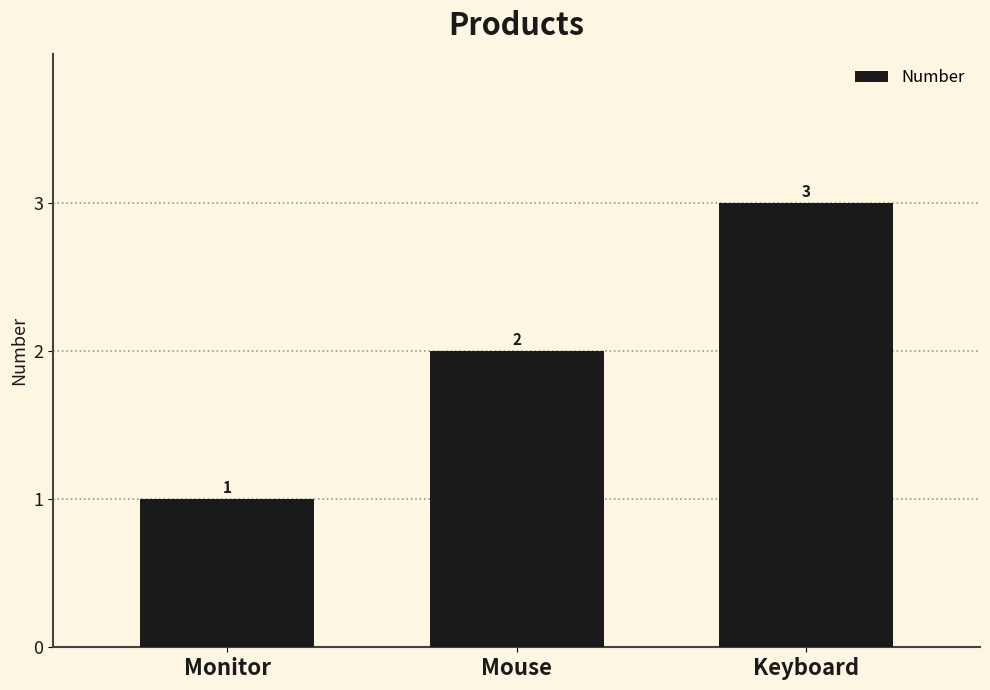

The value at Mouse is 1. True or false?

False